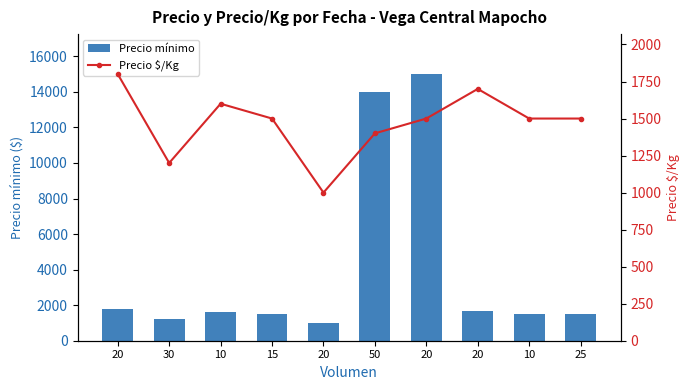

At which category is the sum across all series the highest?

20